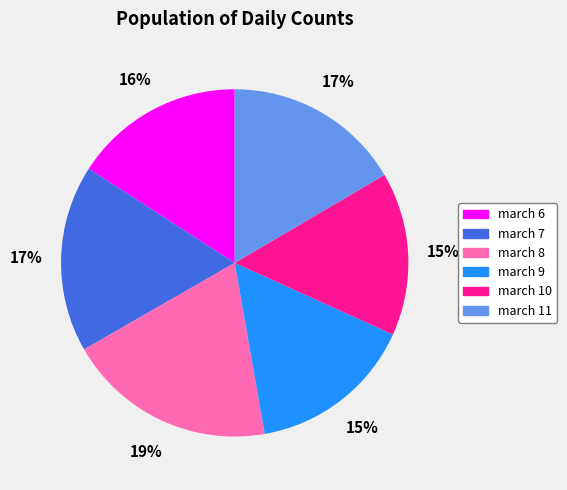

What percentage is the march 6 slice, to the nearest percent?

16%